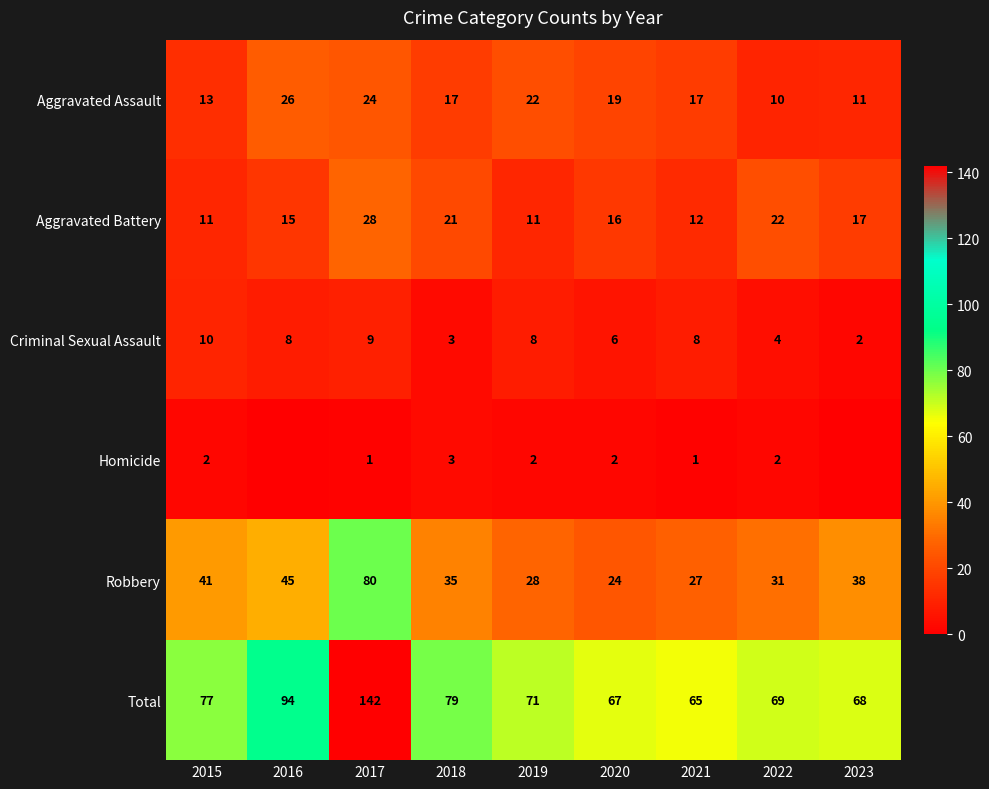

At which label is Robbery closest to 52?

2016